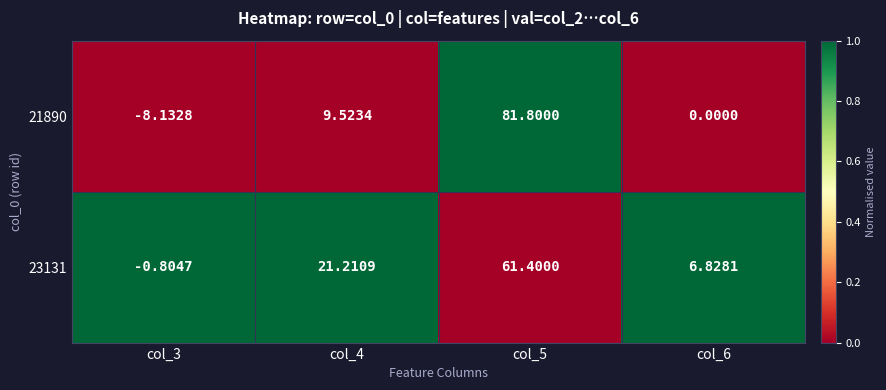

Is the value of 23131 at col_6 greater than the value of 21890 at col_3?

Yes